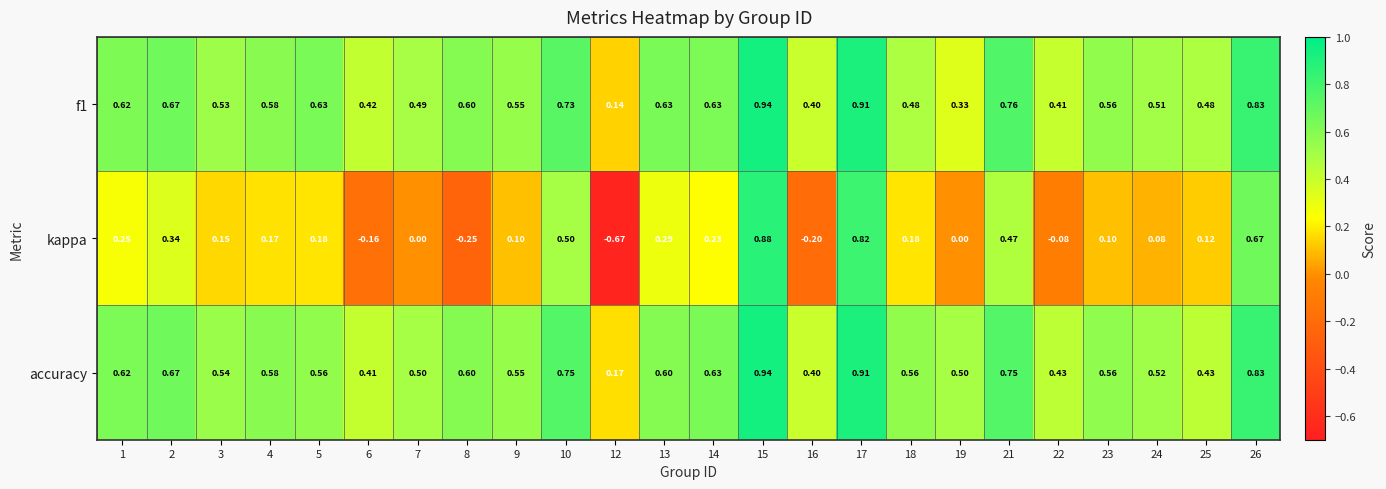

Is the value of accuracy at 2 greater than the value of f1 at 22?

Yes